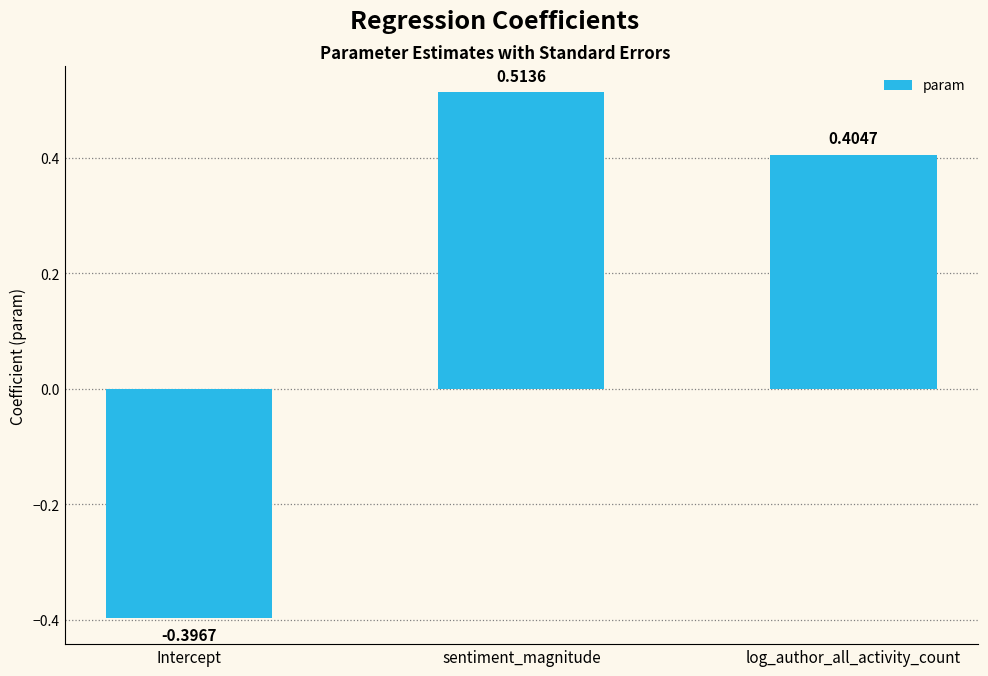

How many series are shown in this chart?

1